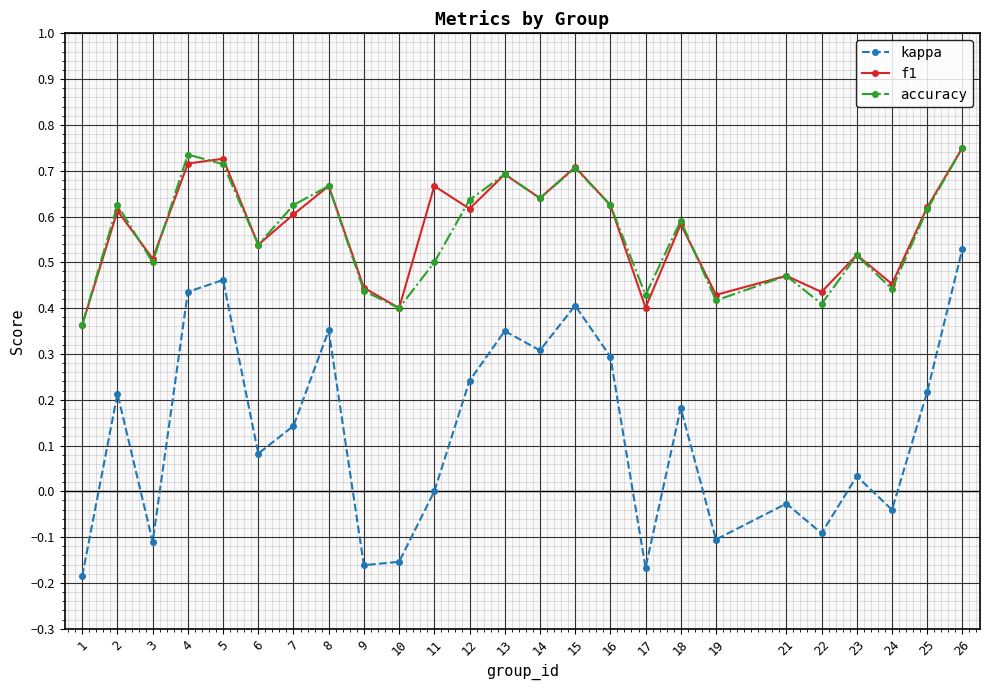

Between 17 and 24, which series saw the biggest shift?

kappa